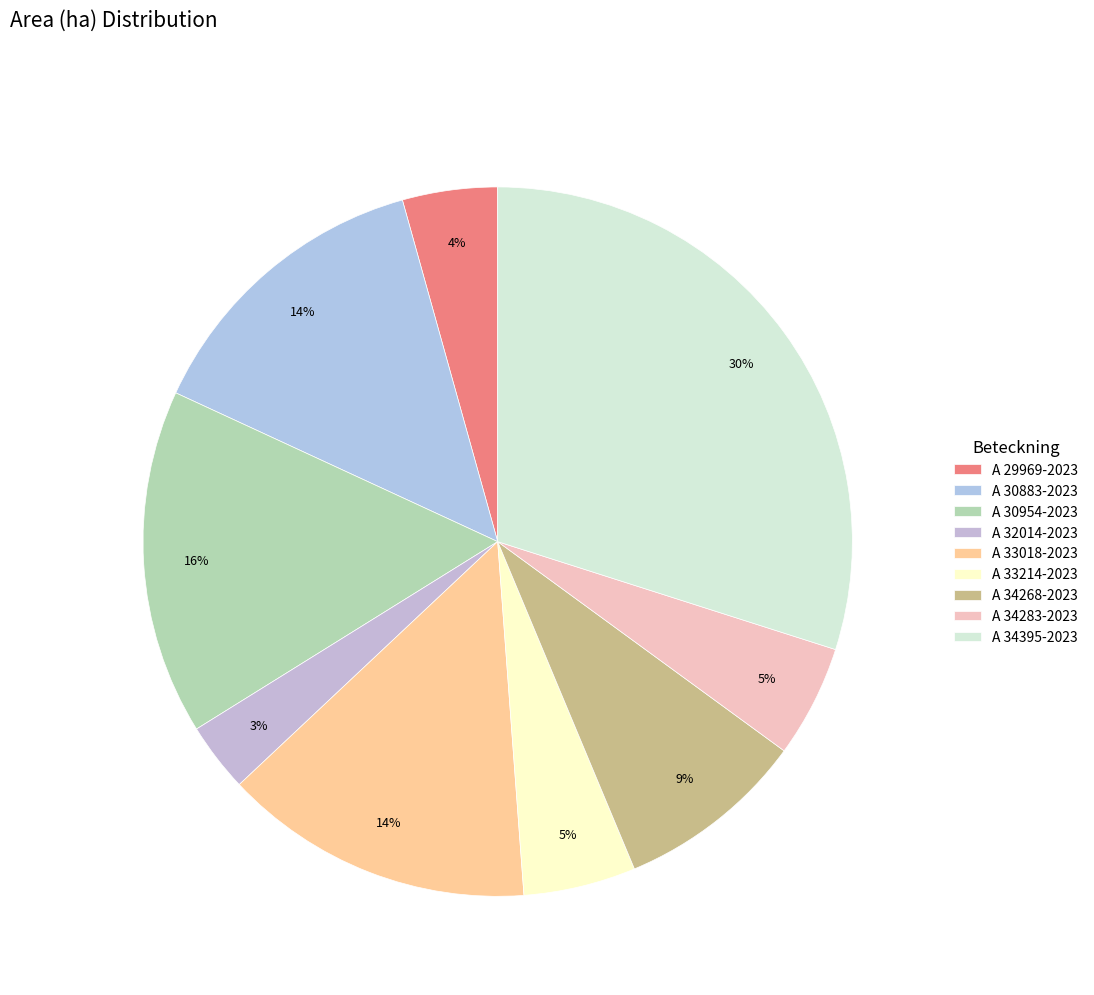

Is it true that A 33214-2023 is 1% of the pie?

False